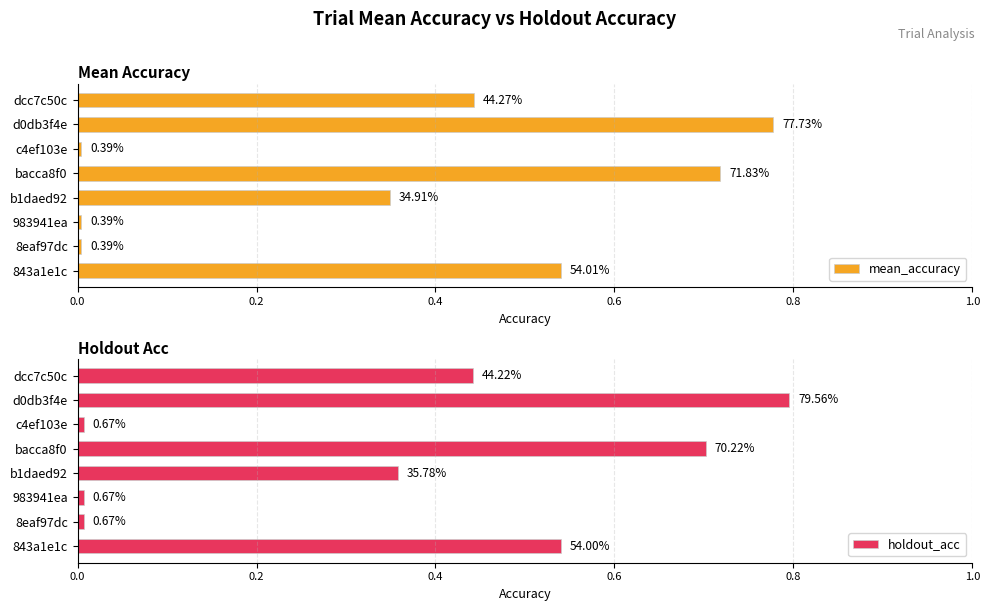

Between 8eaf97dc and dcc7c50c, which series saw the biggest shift?

mean_accuracy